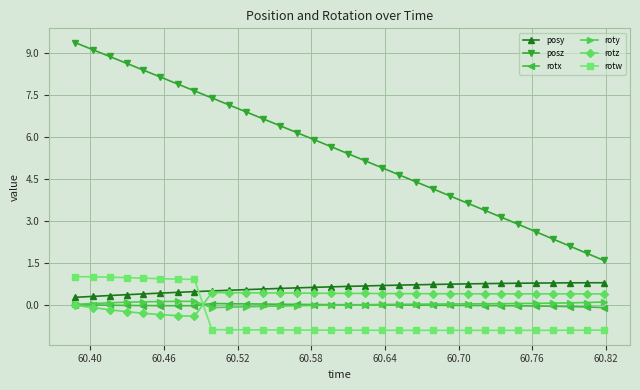

Which series has the largest total across all categories?

posz